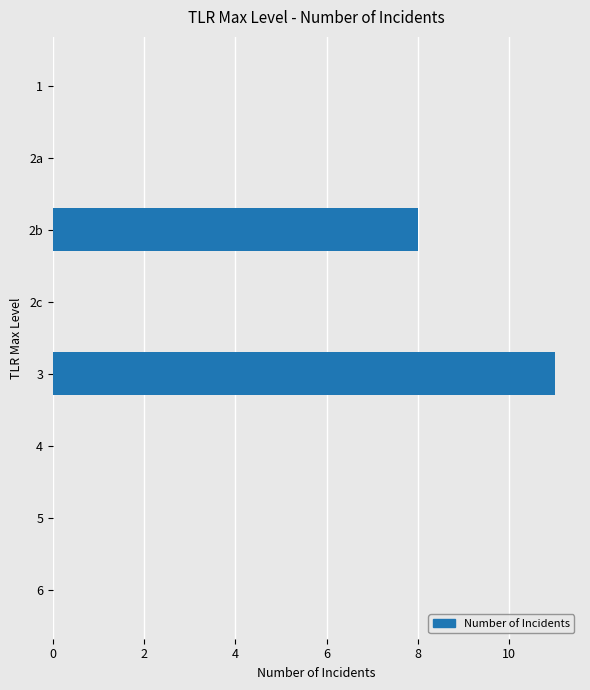

What is the maximum value shown in the chart?

11